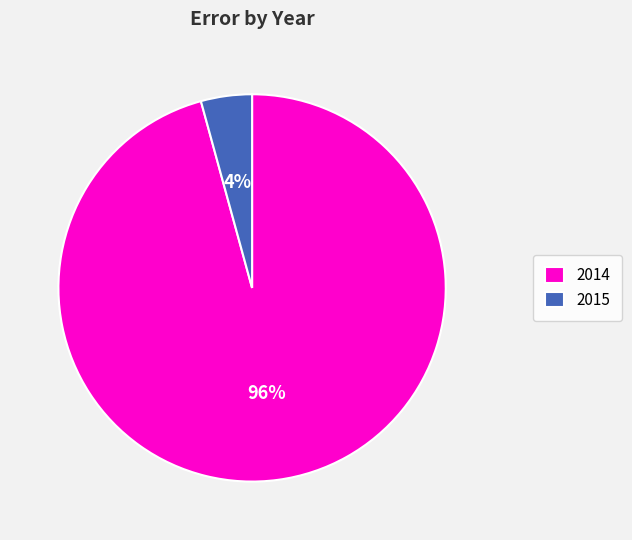

Which has a higher value, 2015 or 2014?

2014